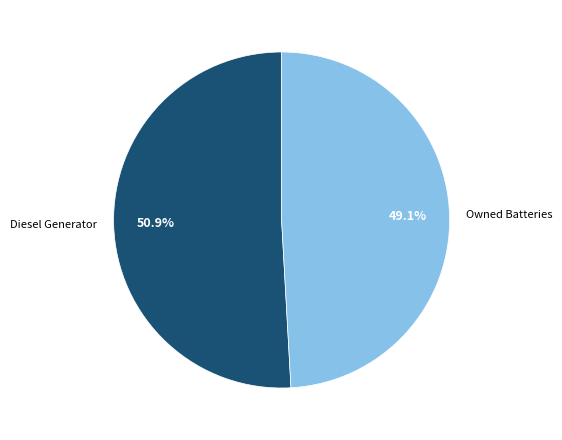

True or false: Diesel Generator accounts for 65% of the total.

False